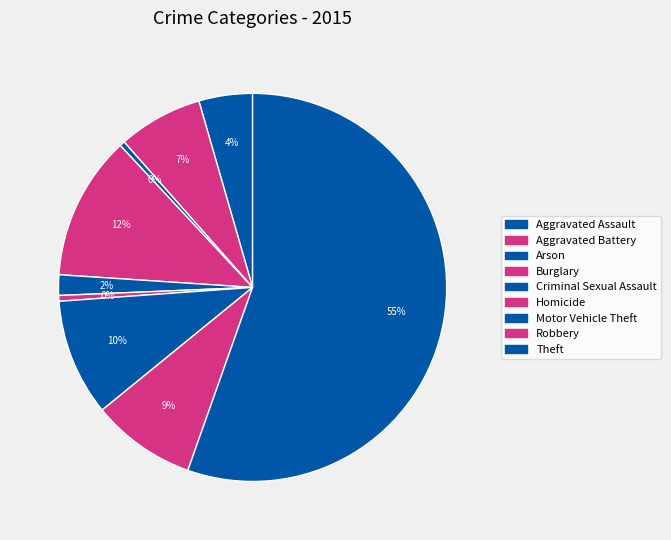

What portion of the pie excludes Aggravated Assault?

95.5%